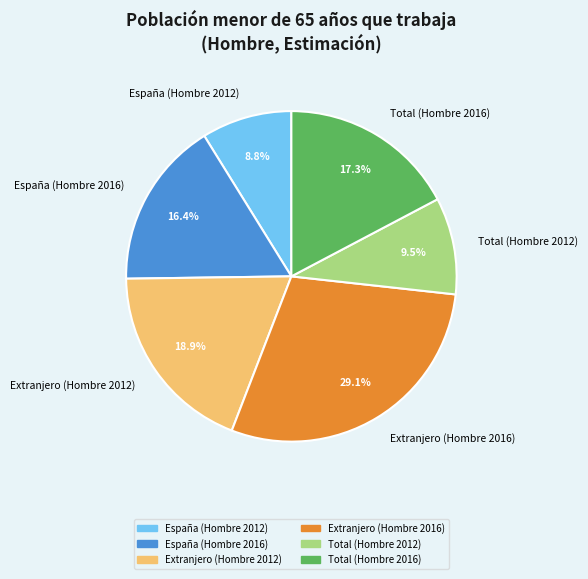

Is España (Hombre 2012) the majority of the pie?

No